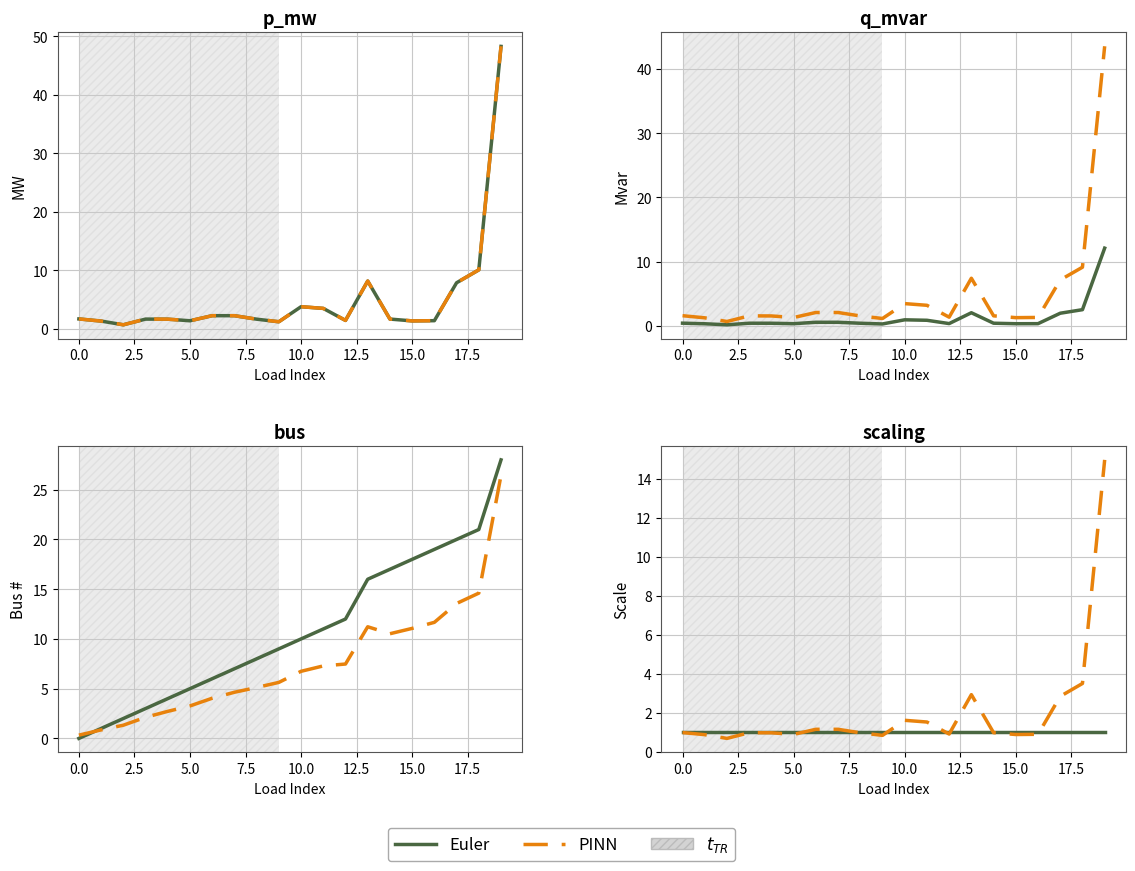

What is the value of the Euler point at the 20th from the left?

1.0